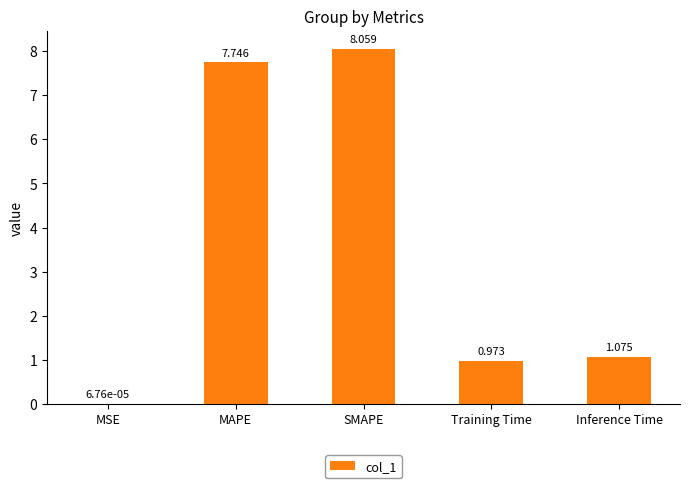

The value at SMAPE is 13.7. True or false?

False